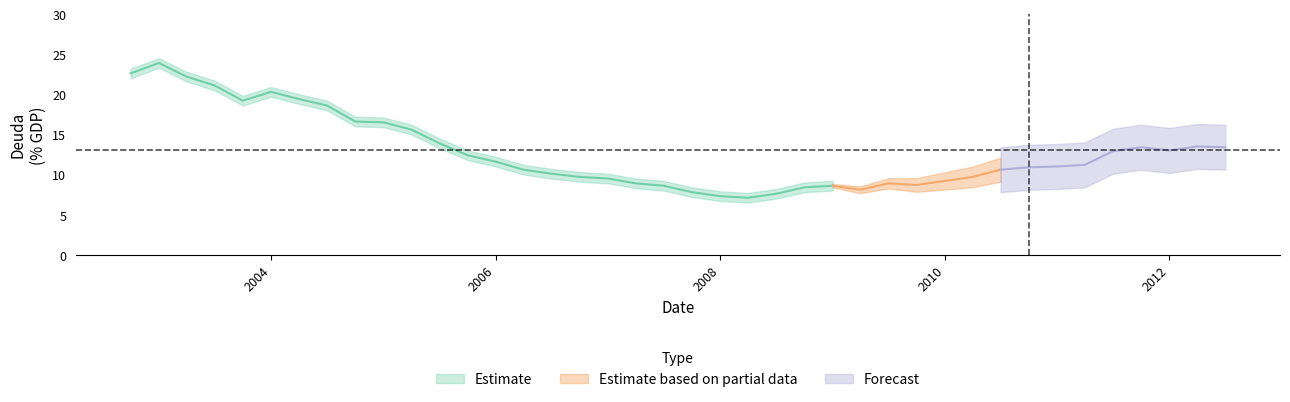

At which category does the data reach its first local peak?

2003-01-01